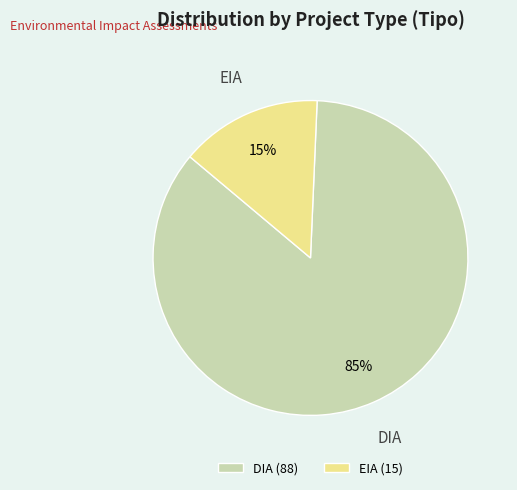

Between DIA and EIA, which is larger?

DIA